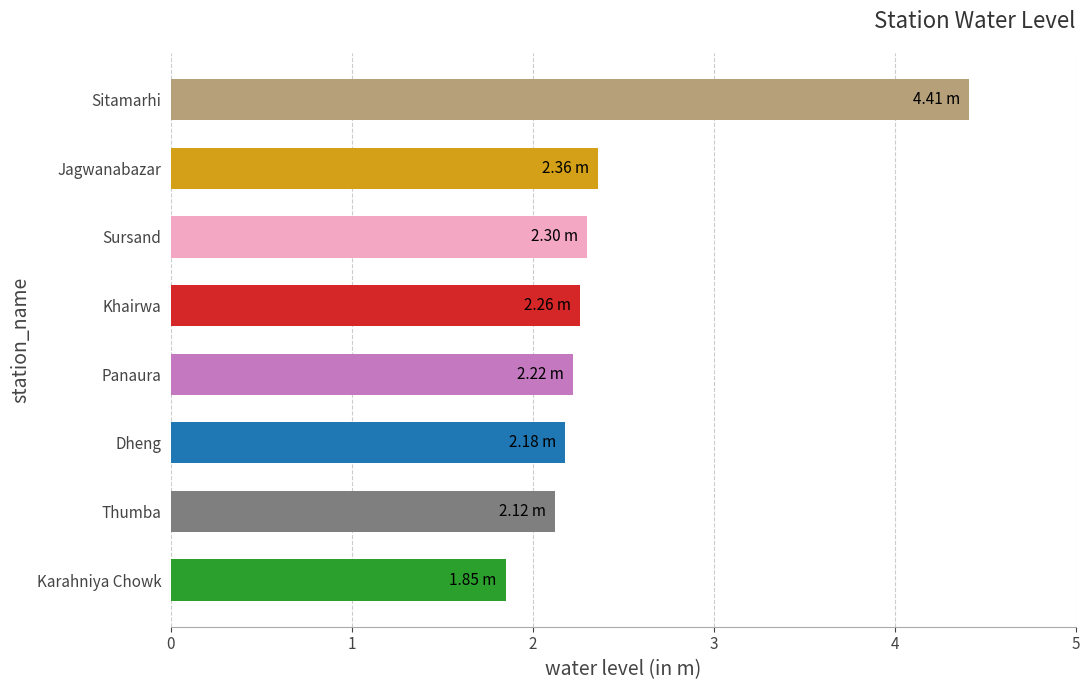

What is the sum of the values at Sitamarhi and Karahniya Chowk?

6.3